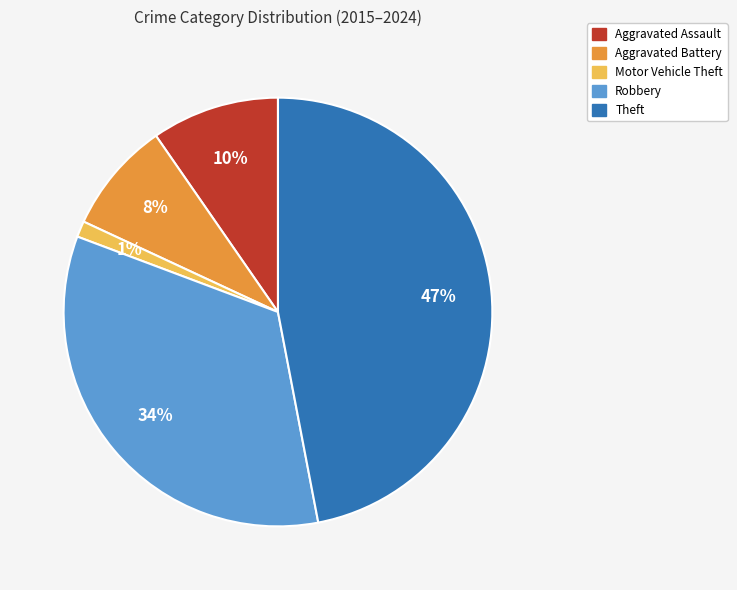

To the nearest percent, what is the difference between the Robbery and Theft slice percentages?

13%